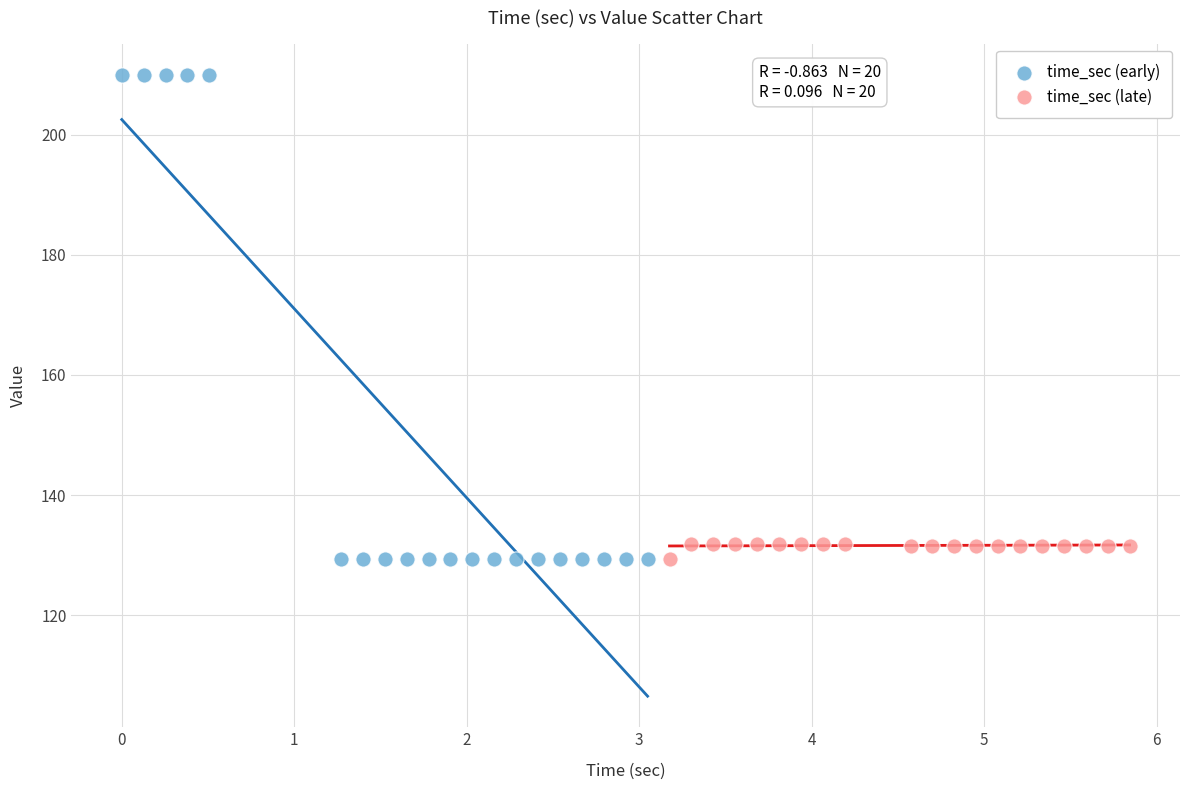

What are all the series names shown in the legend?

time_sec (early), time_sec (late)